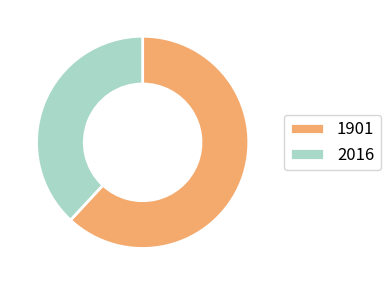

What is the smallest slice in the pie chart?

2016